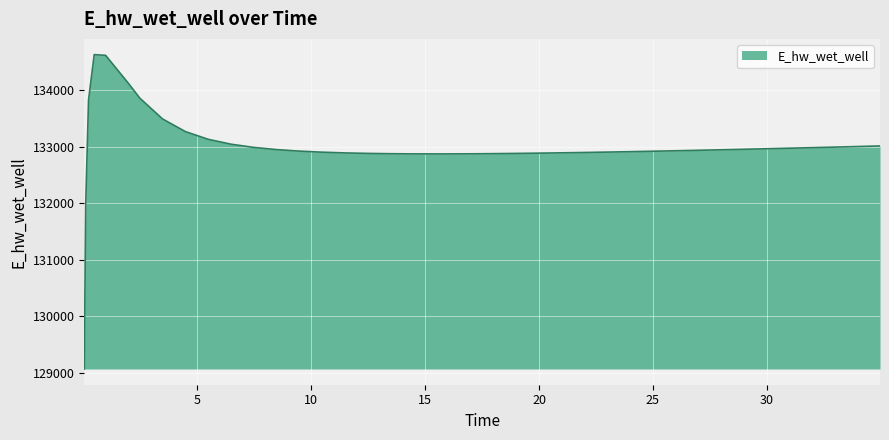

What is the greatest value displayed?

134625.6